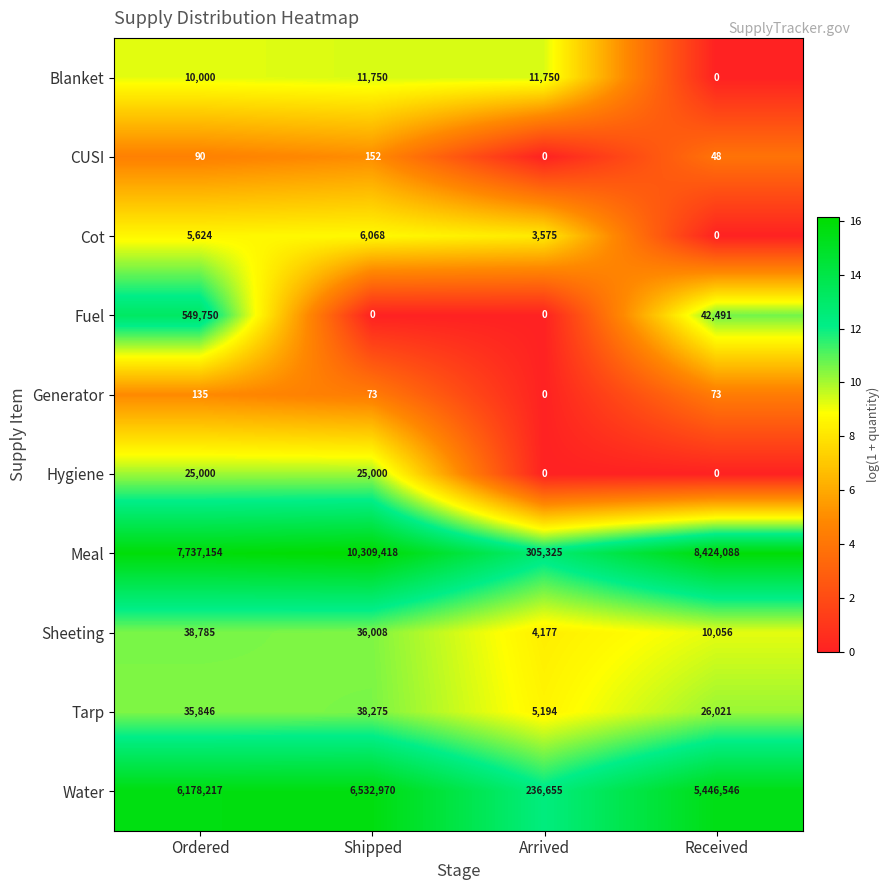

At which label does Generator reach its minimum?

Arrived